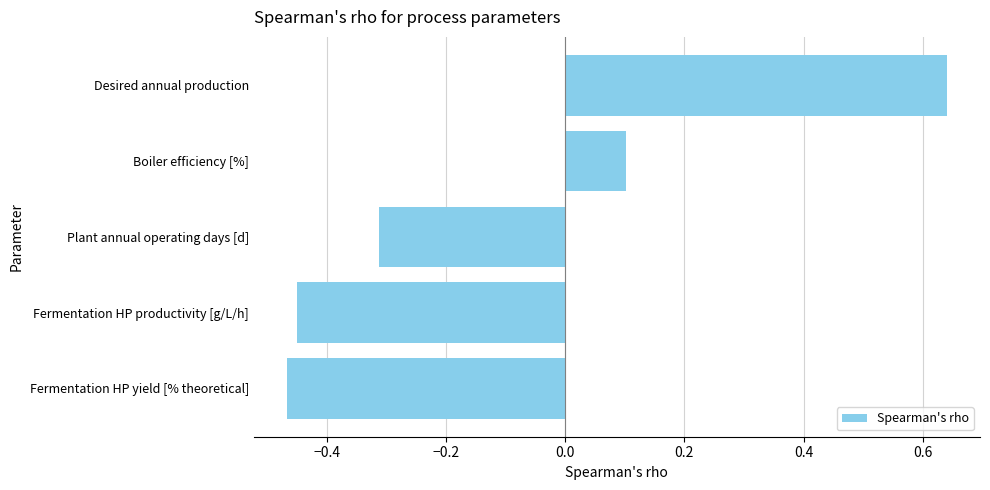

Rank the categories by value from lowest to highest.

Fermentation HP yield [% theoretical], Fermentation HP productivity [g/L/h], Plant annual operating days [d], Boiler efficiency [%], Desired annual production